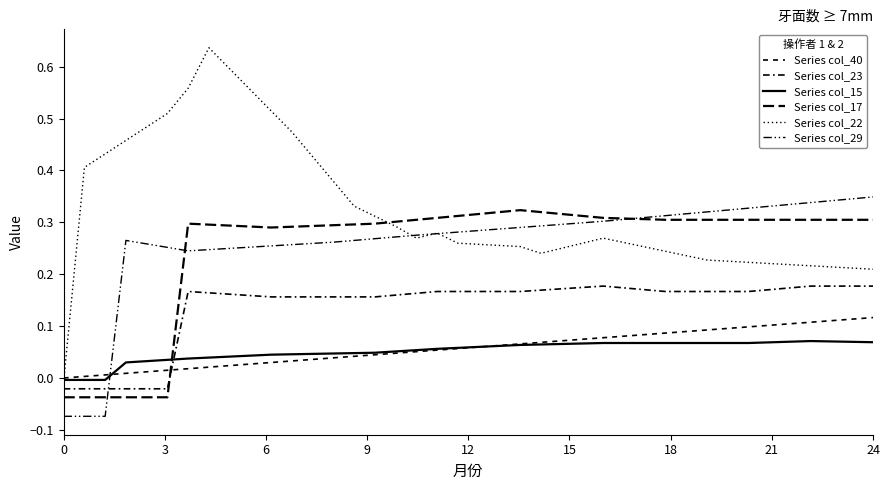

After their last crossing, which series has the higher values: Series col_40 or Series col_29?

Series col_29